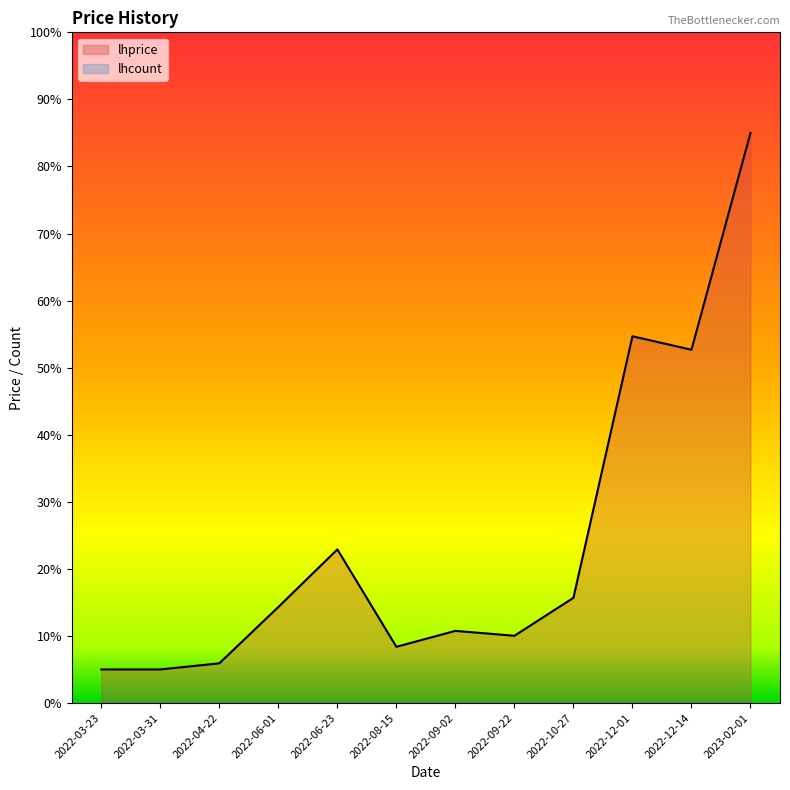

How many categories are shown in the chart?

12